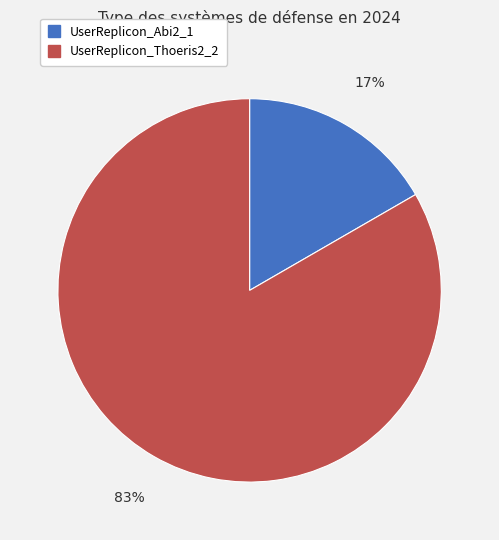

Between UserReplicon_Abi2_1 and UserReplicon_Thoeris2_2, which is larger?

UserReplicon_Thoeris2_2